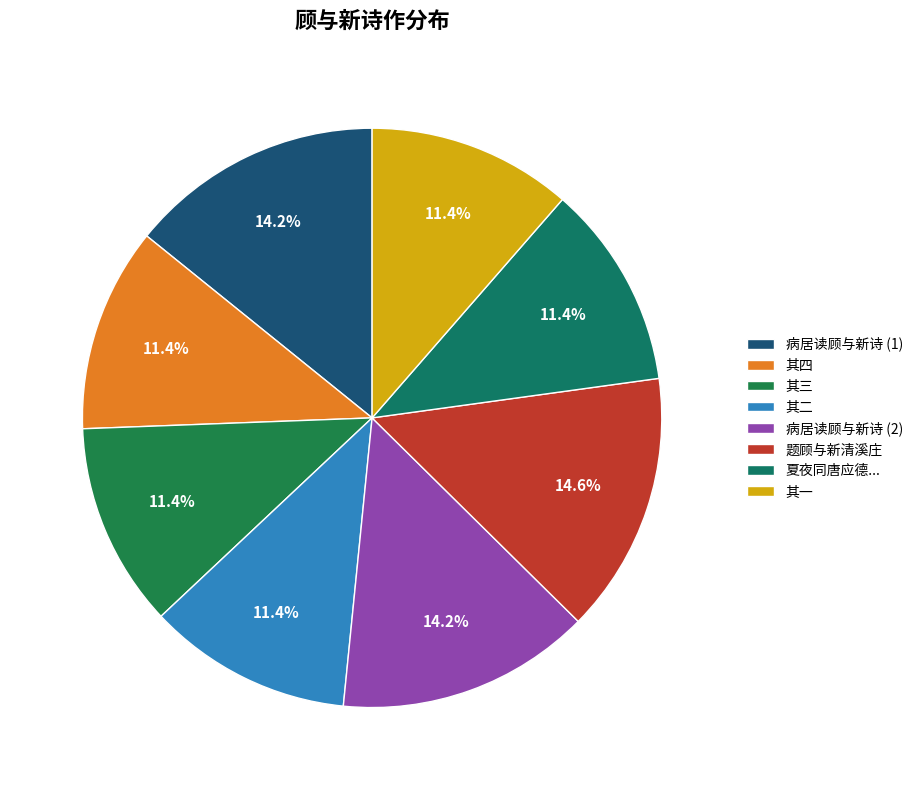

To the nearest percent, what is the average slice percentage?

12%